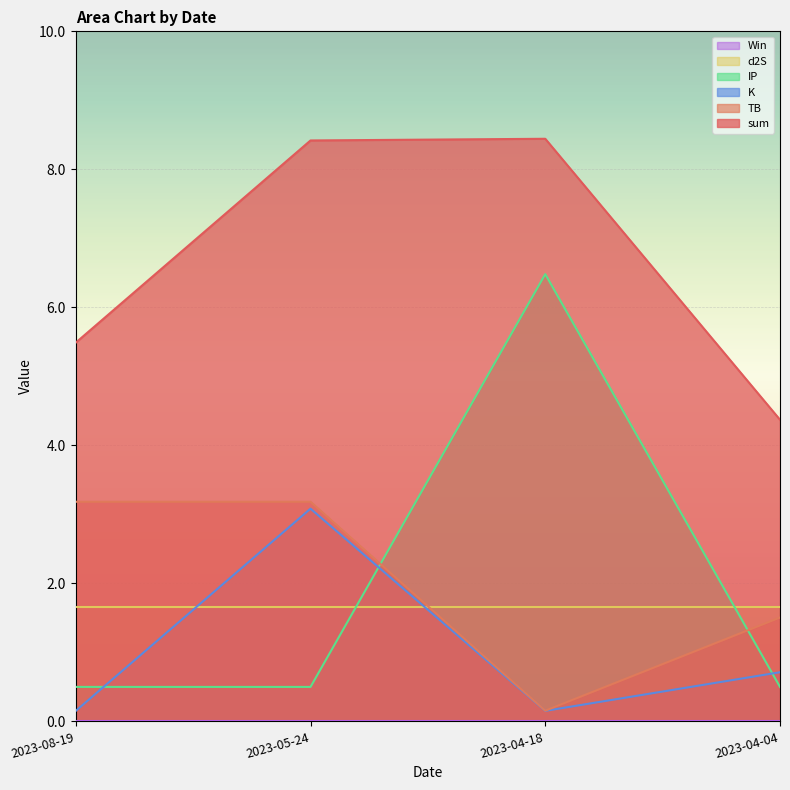

Which label corresponds to the smallest value in the chart?

2023-08-19